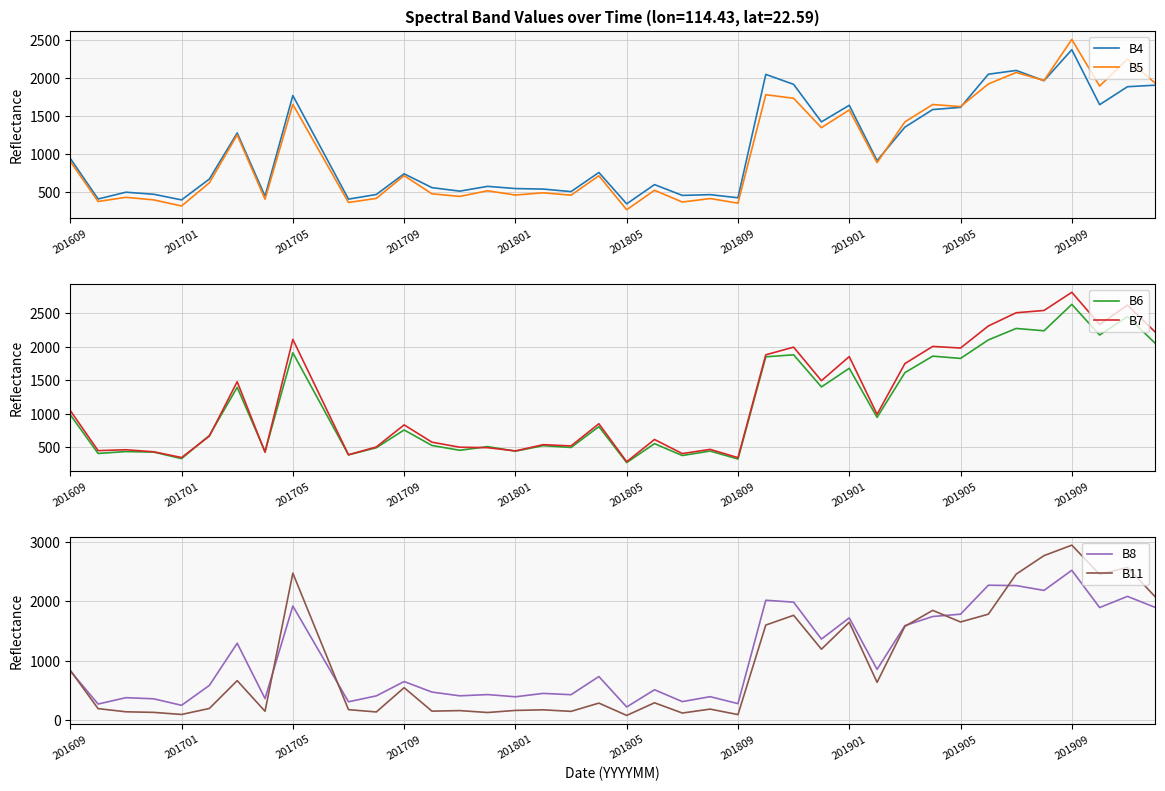

What is the difference between the highest and lowest values at 13?

421